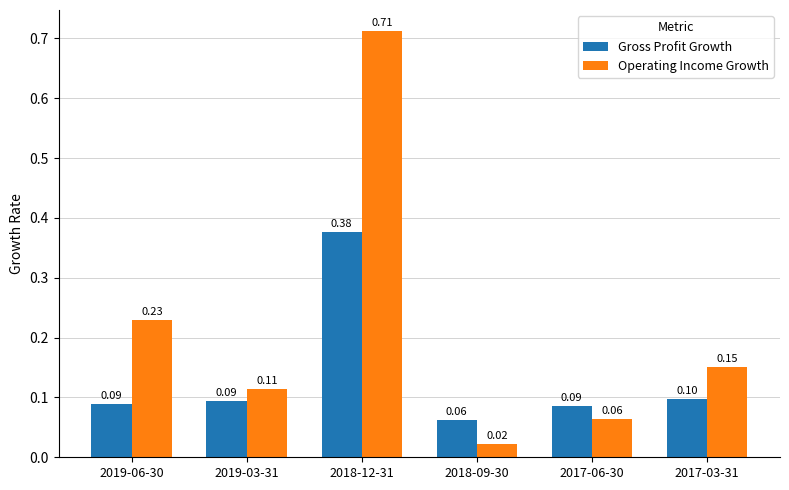

Where is Operating Income Growth nearest to the value 0?

2018-09-30